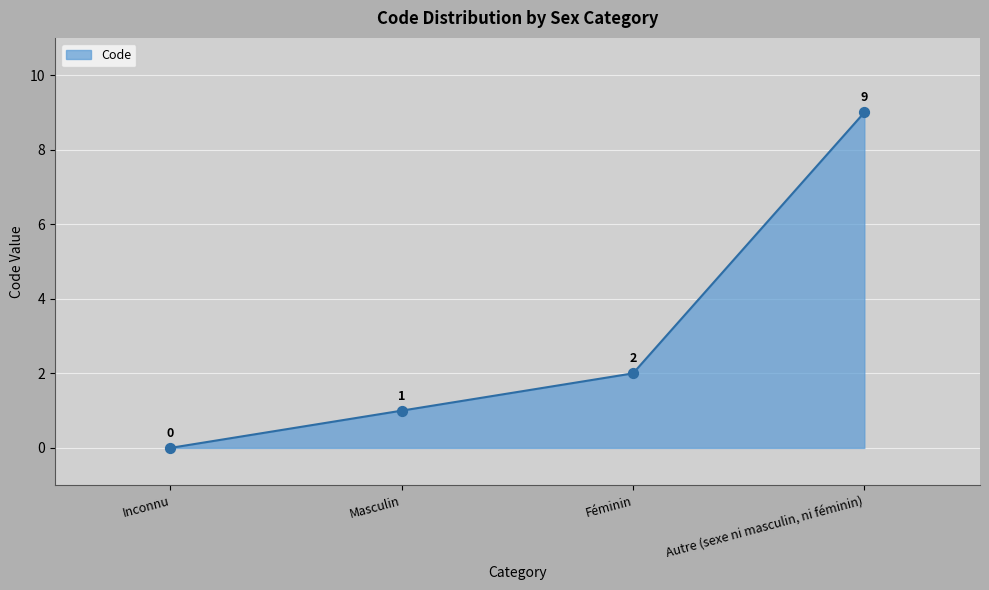

What is the change in value from Féminin to Autre (sexe ni masculin, ni féminin)?

+7